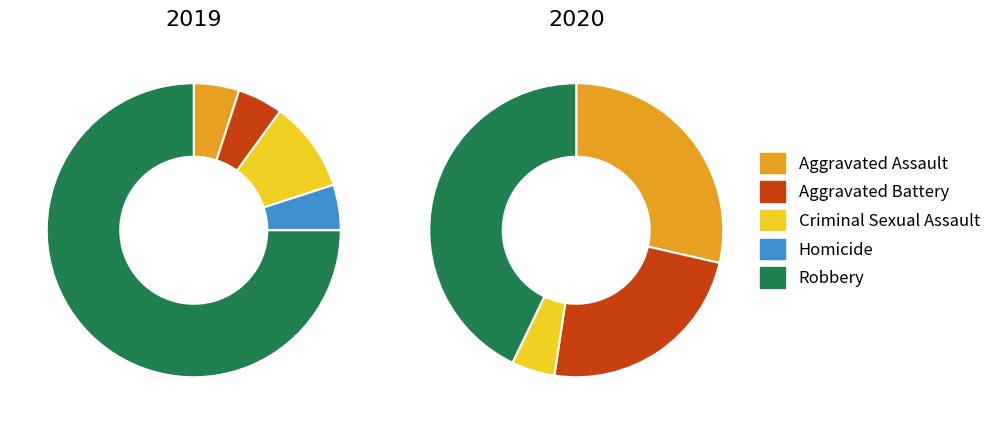

To the nearest percent, what portion does values_2020 represent?

24%